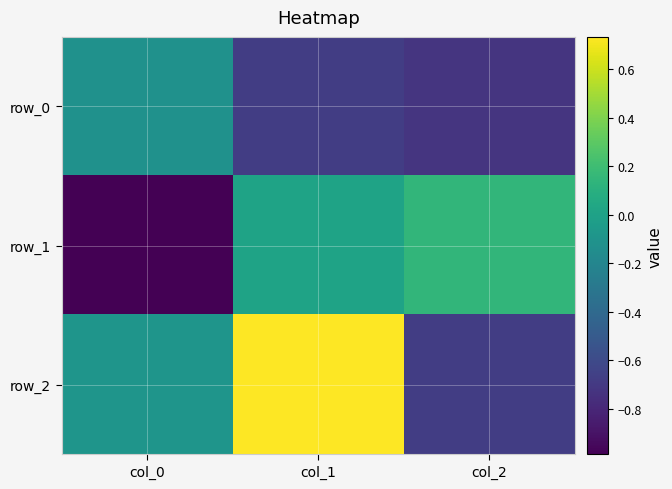

Reading left to right, transcribe all the data shown in this chart.

row_0: -0.1	-0.7	-0.7
row_1: -1.0	0.0	0.1
row_2: -0.1	0.7	-0.7